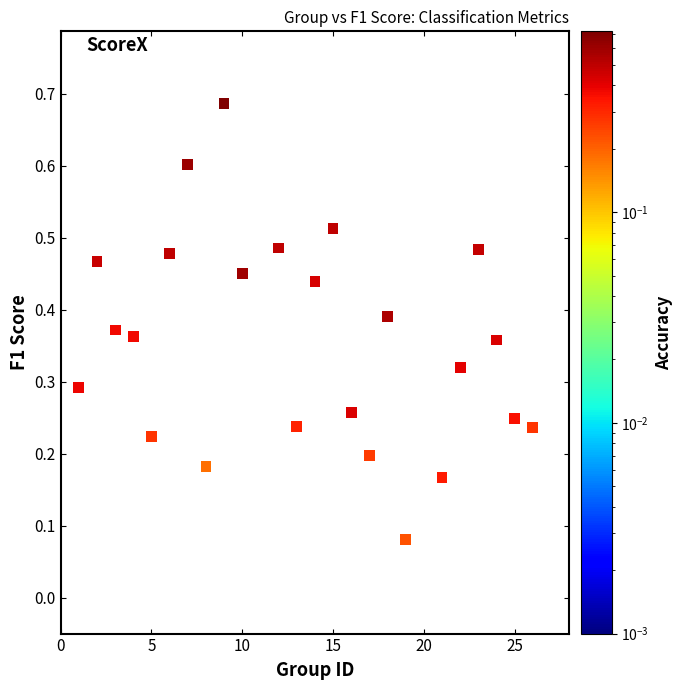

What is the range of X values (max minus min)?

25.0